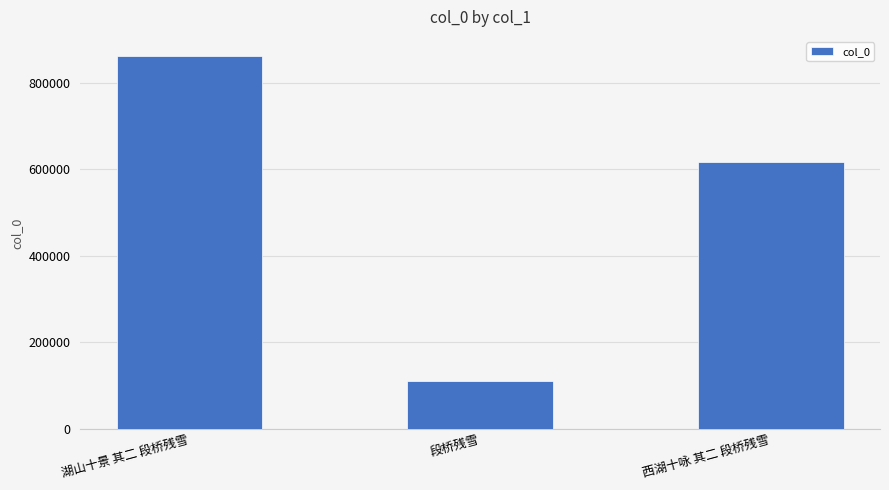

Are the bars horizontal?

No